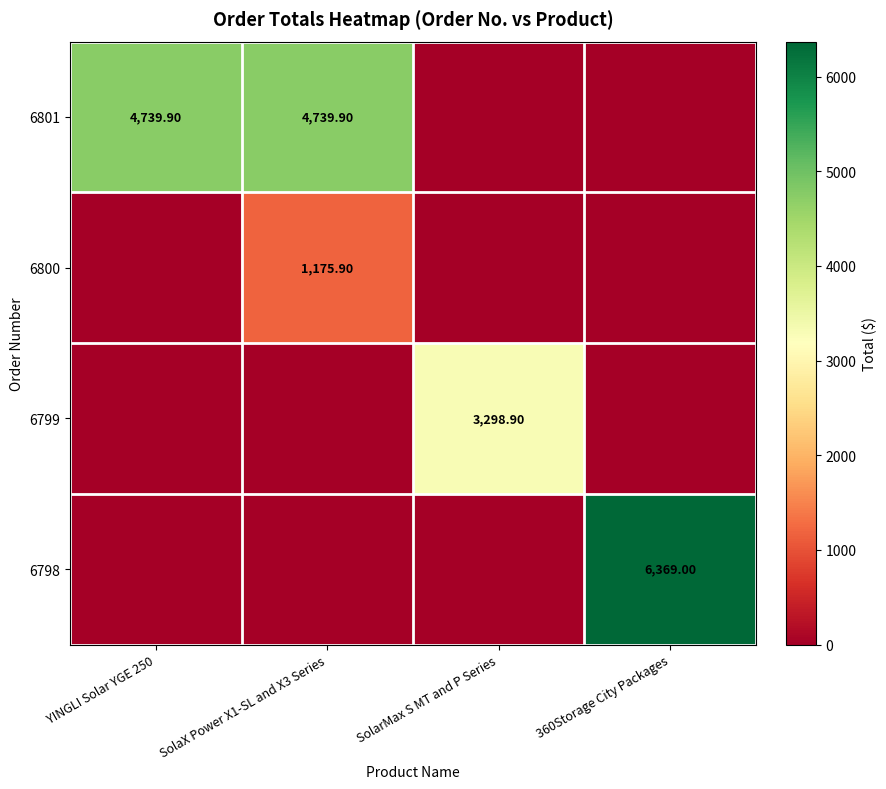

Is it true that 6800 equals 2040.9 at SolaX Power X1-SL and X3 Series?

False